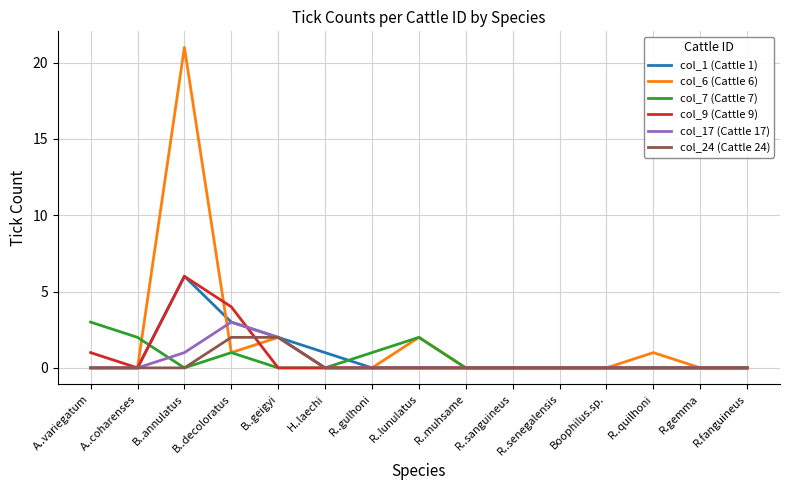

Which series has the widest spread of values?

col_6 (Cattle 6)